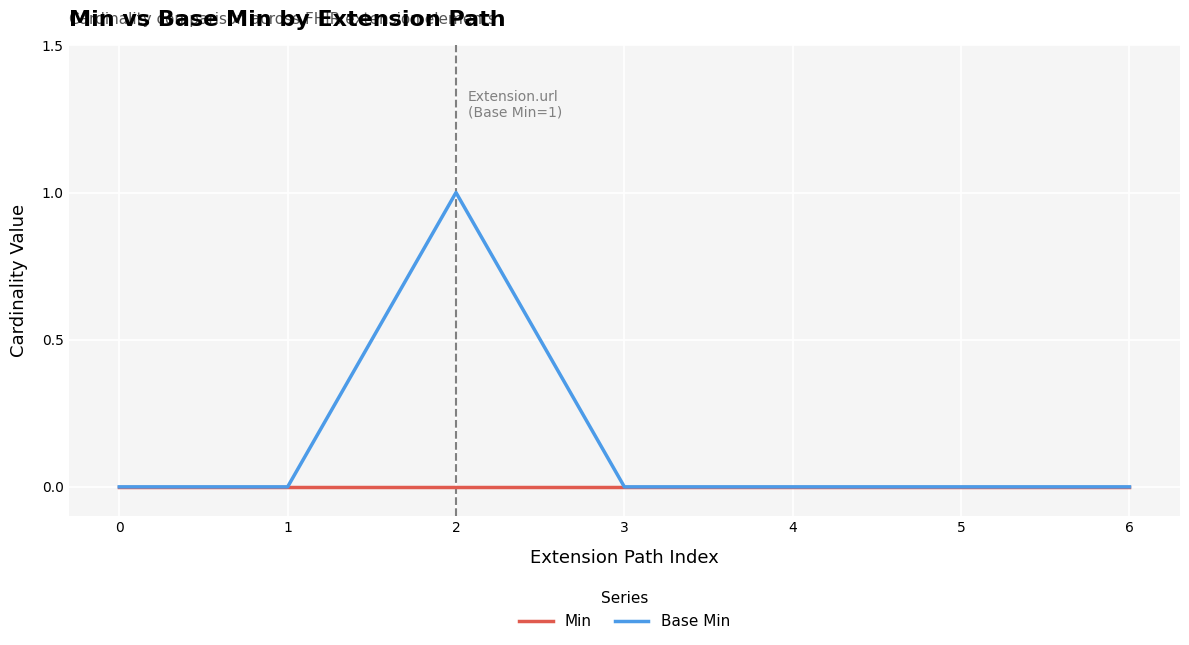

Which series has the largest total across all categories?

Base Min